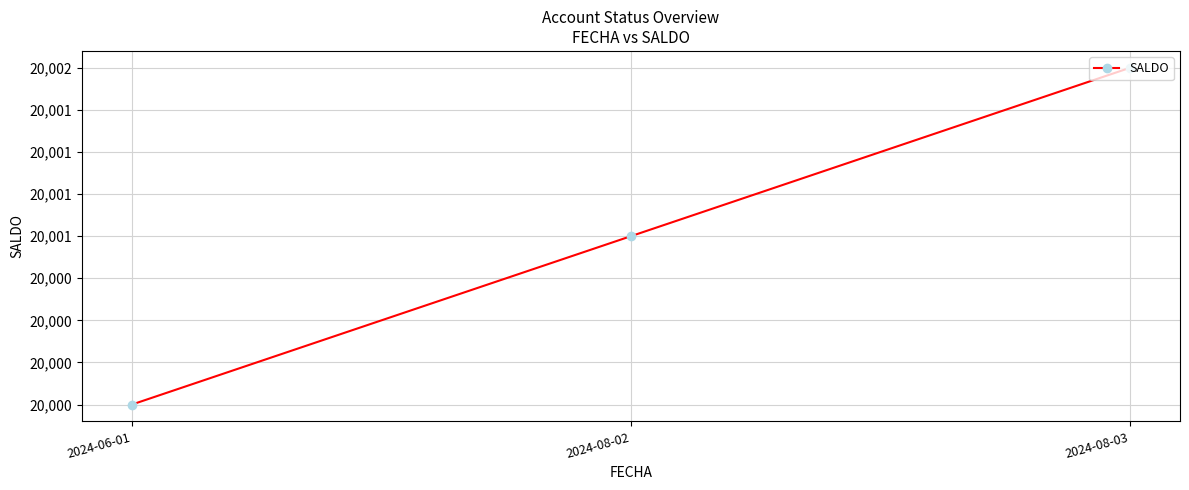

Reading right to left, transcribe all the data shown in this chart.

2024-08-03=20002	2024-08-02=20001	2024-06-01=20000